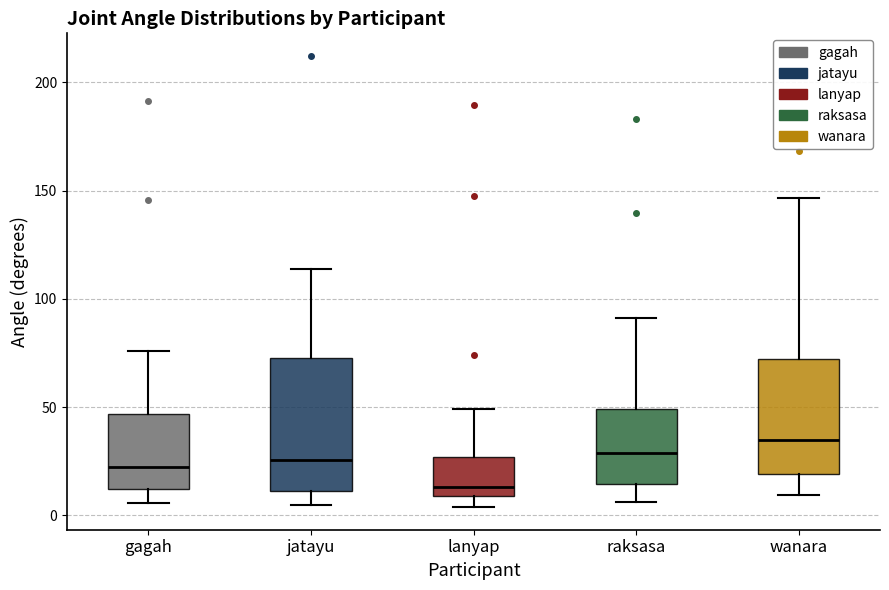

Reading left to right, read every box against the y-axis: the position of its median line, the range the box covers, and the ends of its whiskers. The values are not printed on the chart, so give them approximately, as read against the axis.

gagah: median 25, box 10 to 45, whiskers 5 to 75
jatayu: median 25, box 10 to 75, whiskers 5 to 115
lanyap: median 15, box 10 to 25, whiskers 5 to 50
raksasa: median 30, box 15 to 50, whiskers 5 to 90
wanara: median 35, box 20 to 70, whiskers 10 to 145